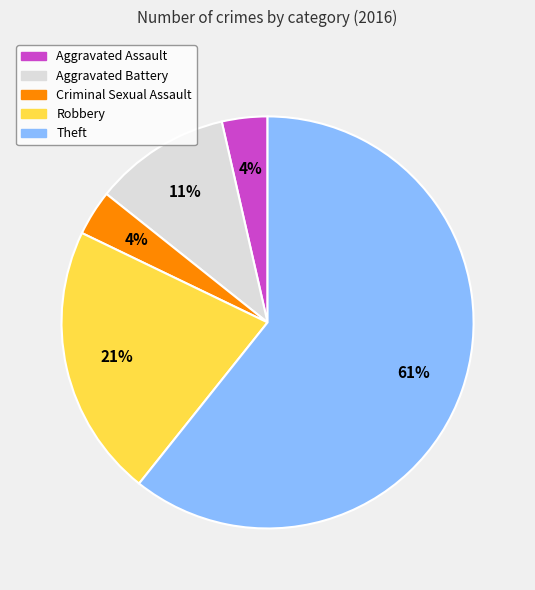

Combined, do Aggravated Battery and Robbery account for over 50%?

No